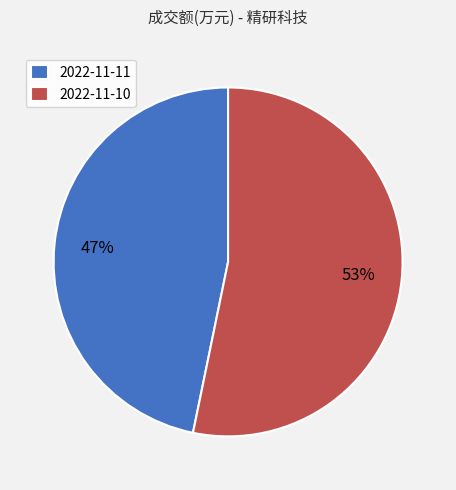

The 2022-11-10 slice represents 46% of the pie. True or false?

False